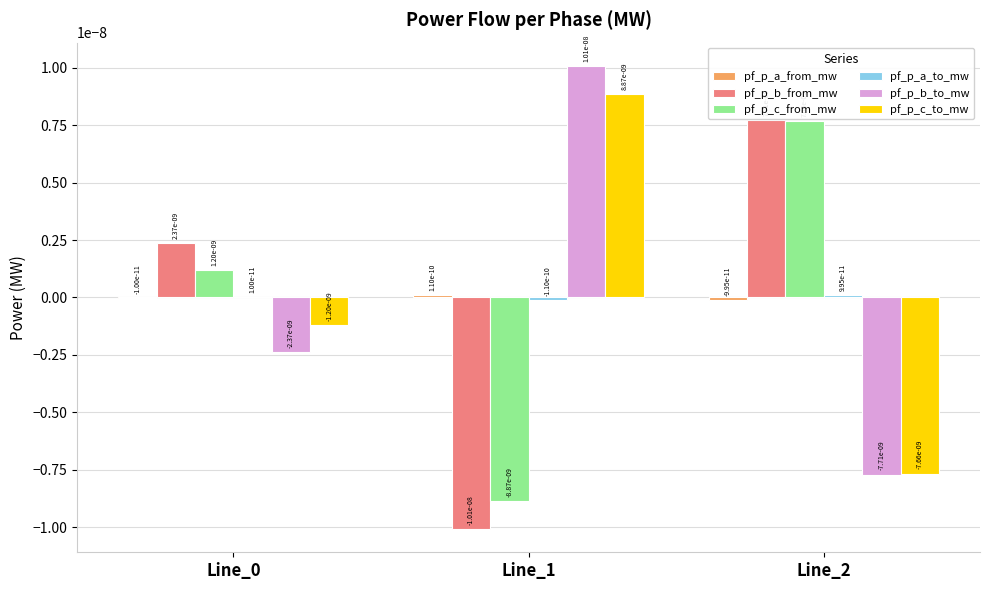

The pf_p_c_to_mw series shows -0.0 at Line_0. True or false?

True